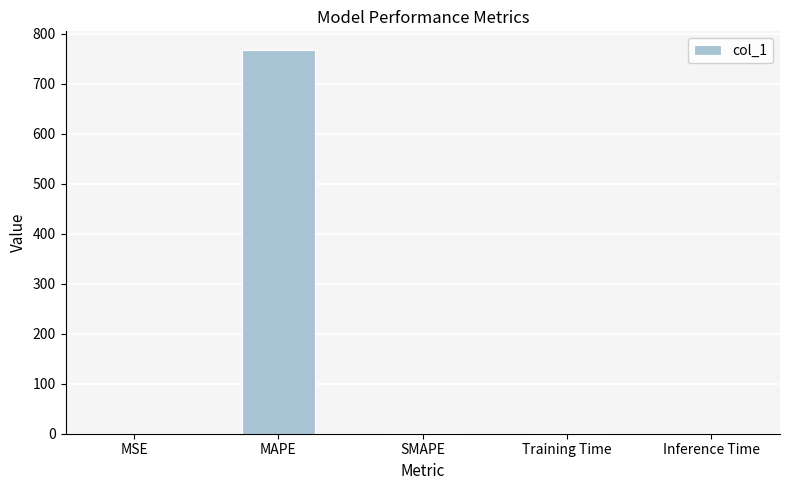

What is the greatest value displayed?

766.9